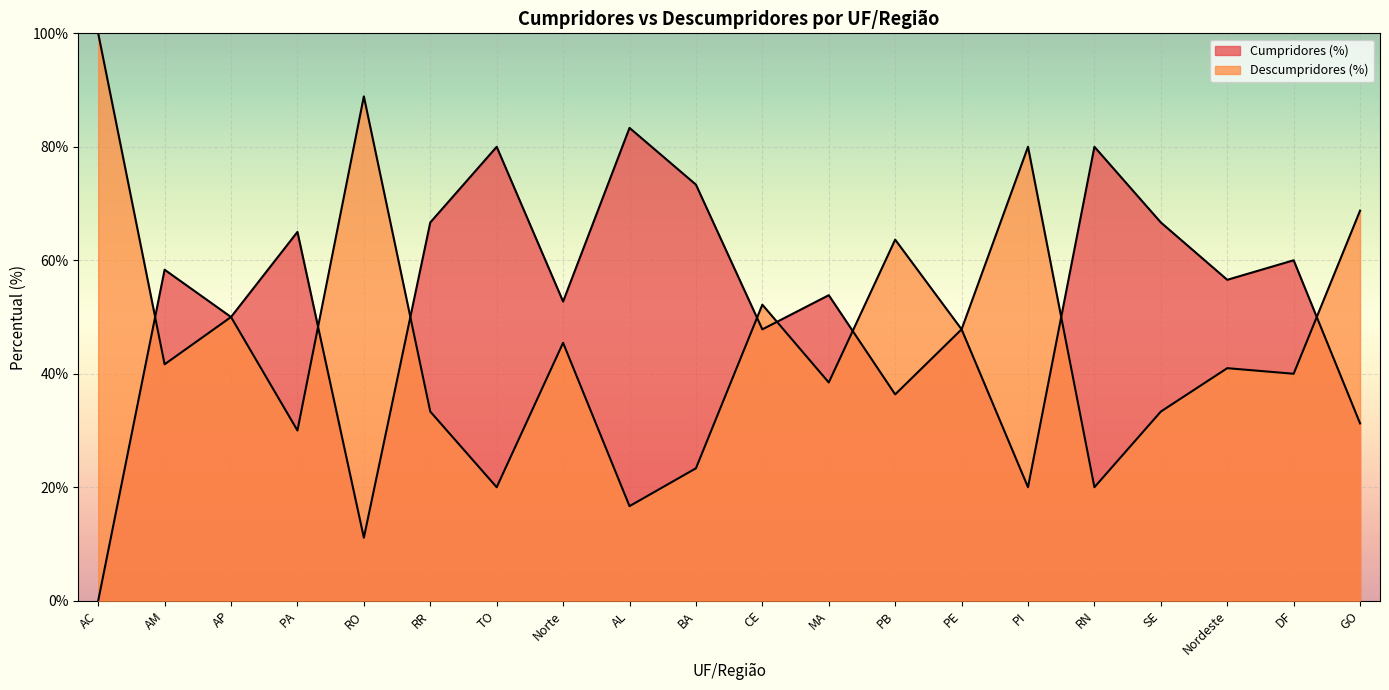

Is it true that Descumpridores (%) equals 0.4 at Nordeste?

True